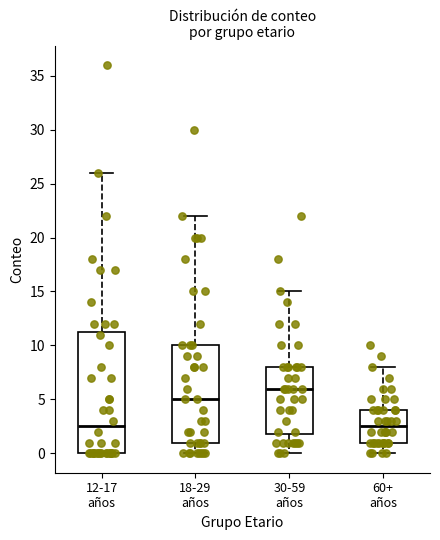

Reading left to right, transcribe this box plot: for each box, give where its median line is, the range the box spans, and where its two whiskers end, as read against the y-axis. The values are not printed on the chart, so give them approximately, as read against the axis.

12-17 años: median 2.5, box 0.0 to 11.5, whiskers 0.0 to 26.0
18-29 años: median 5.0, box 1.0 to 10.0, whiskers 0.0 to 22.0
30-59 años: median 6.0, box 2.0 to 8.0, whiskers 0.0 to 15.0
60+ años: median 2.5, box 1.0 to 4.0, whiskers 0.0 to 8.0